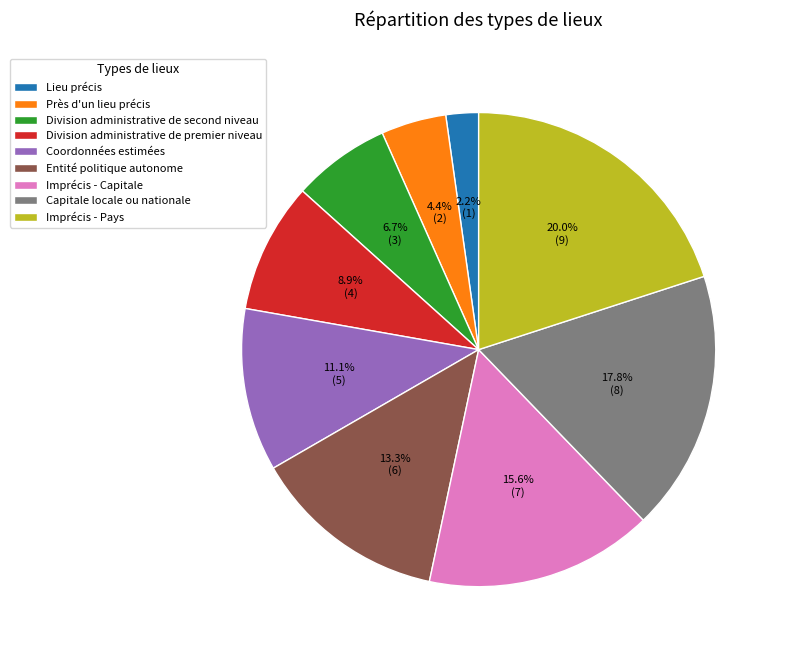

Which slice is the largest?

Imprécis - Pays